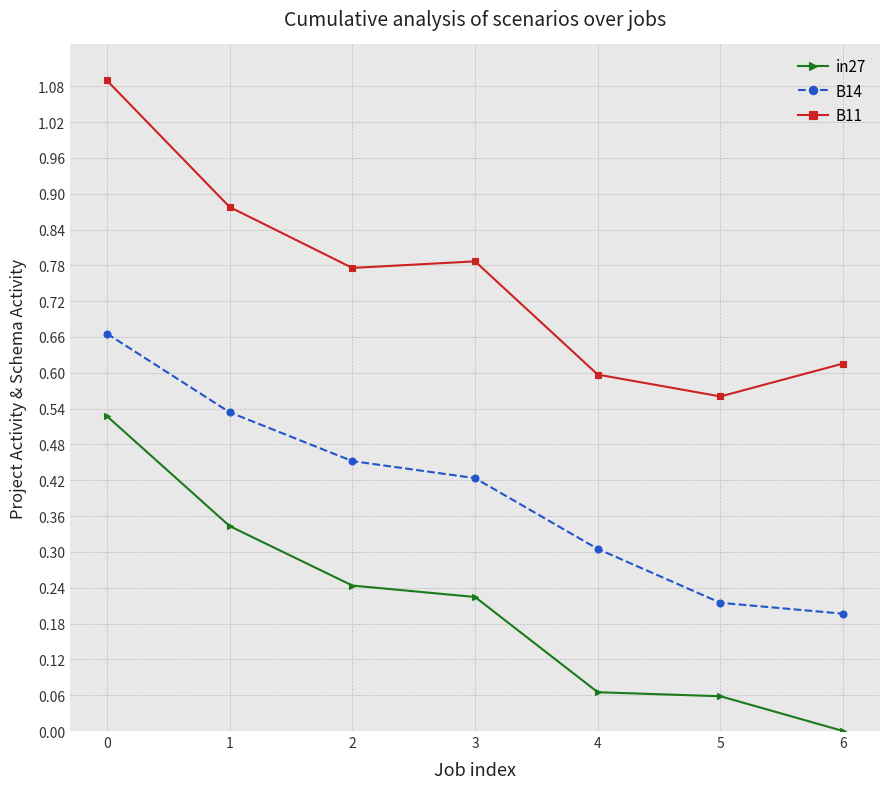

True or false: B14 has a value of 0.2 at 5.

True